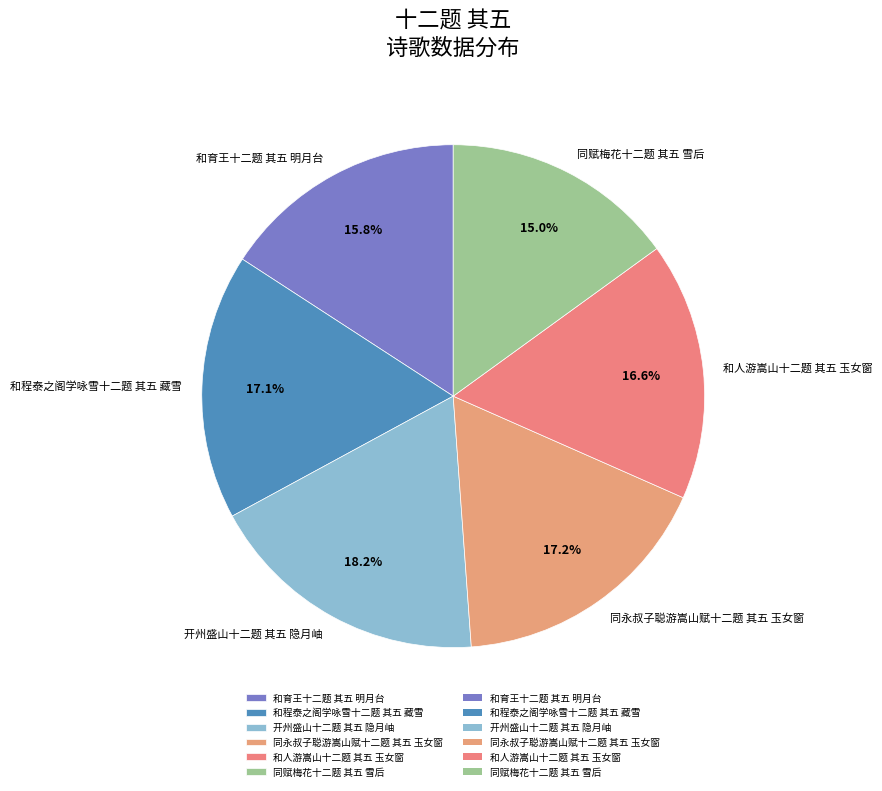

Which slice is the smallest?

同赋梅花十二题 其五 雪后